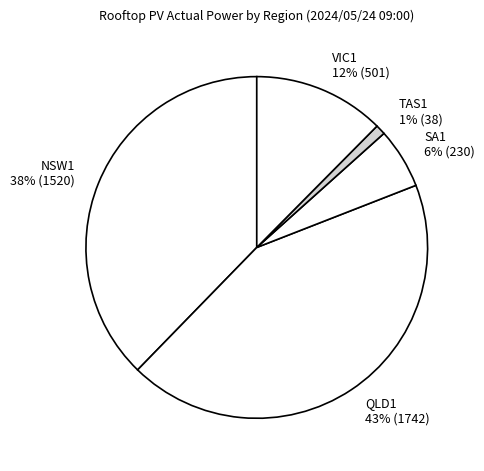

Is there any slice that represents more than half of the pie?

No